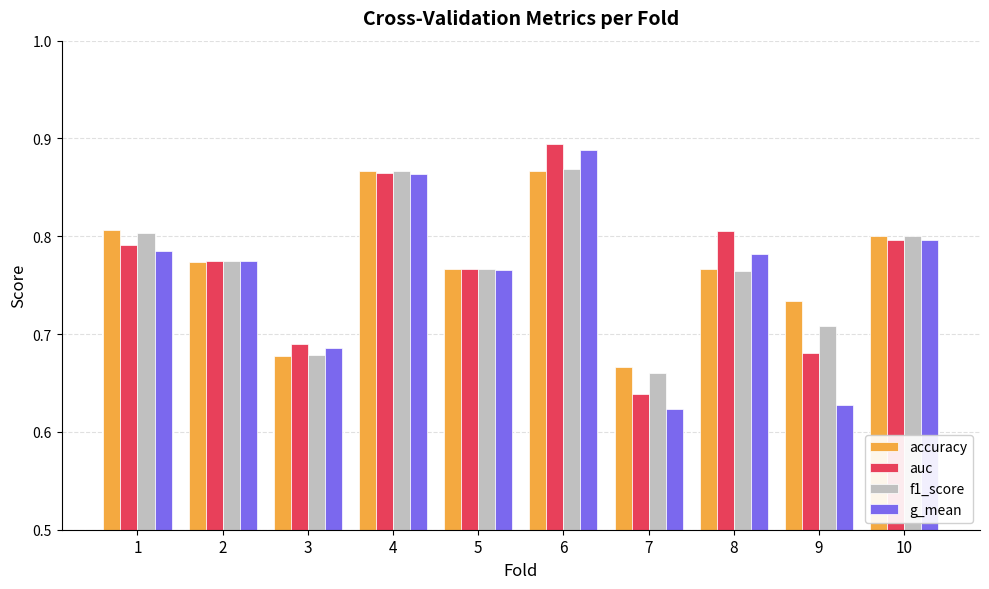

What is the sum of the f1_score values at 3 and 9?

1.4